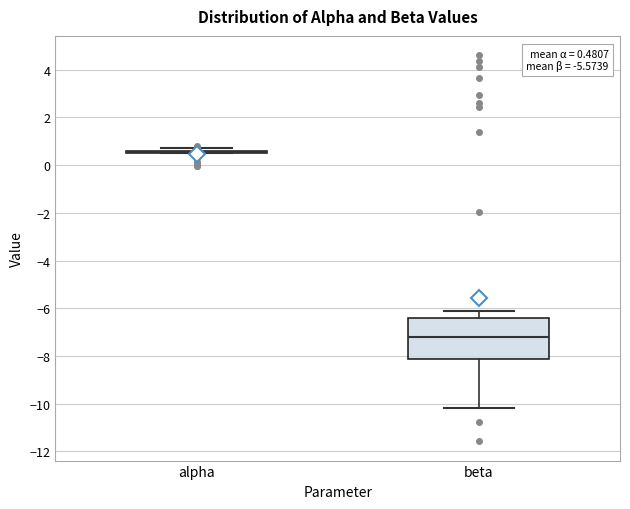

Which box is the tallest, from its lower edge to its upper edge?

beta